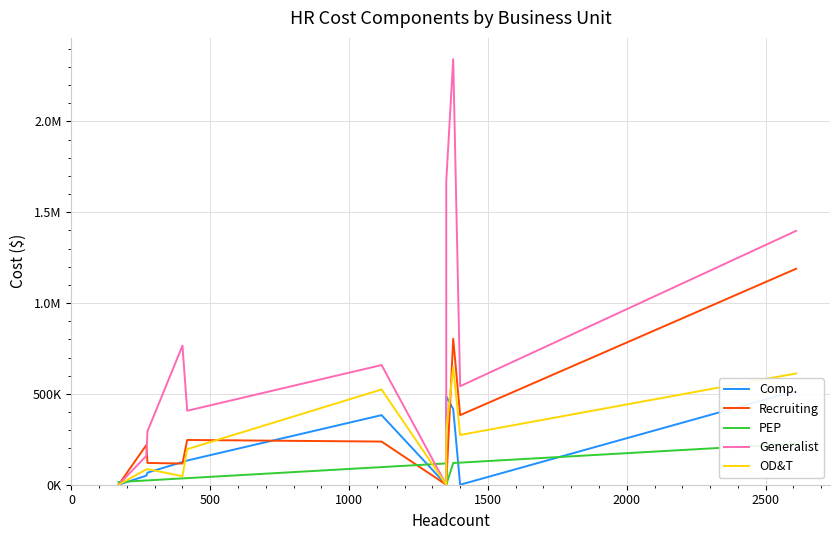

How many lines are shown in the chart?

5